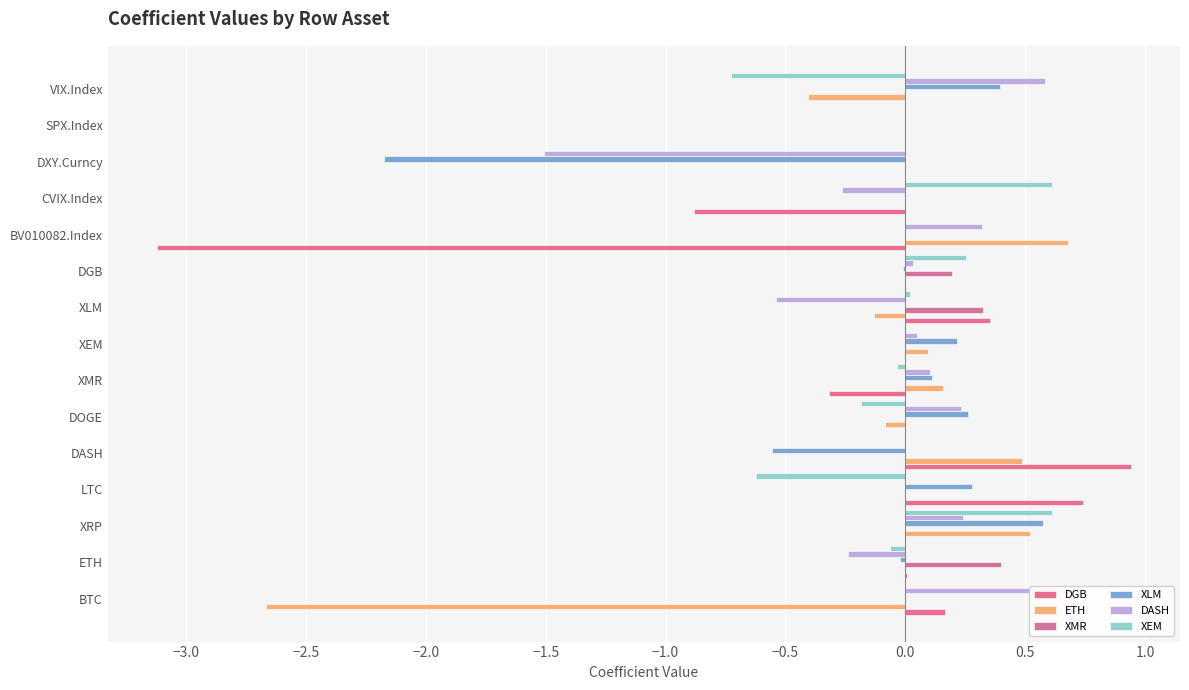

What is the difference between the DGB values at VIX.Index and XMR?

0.3